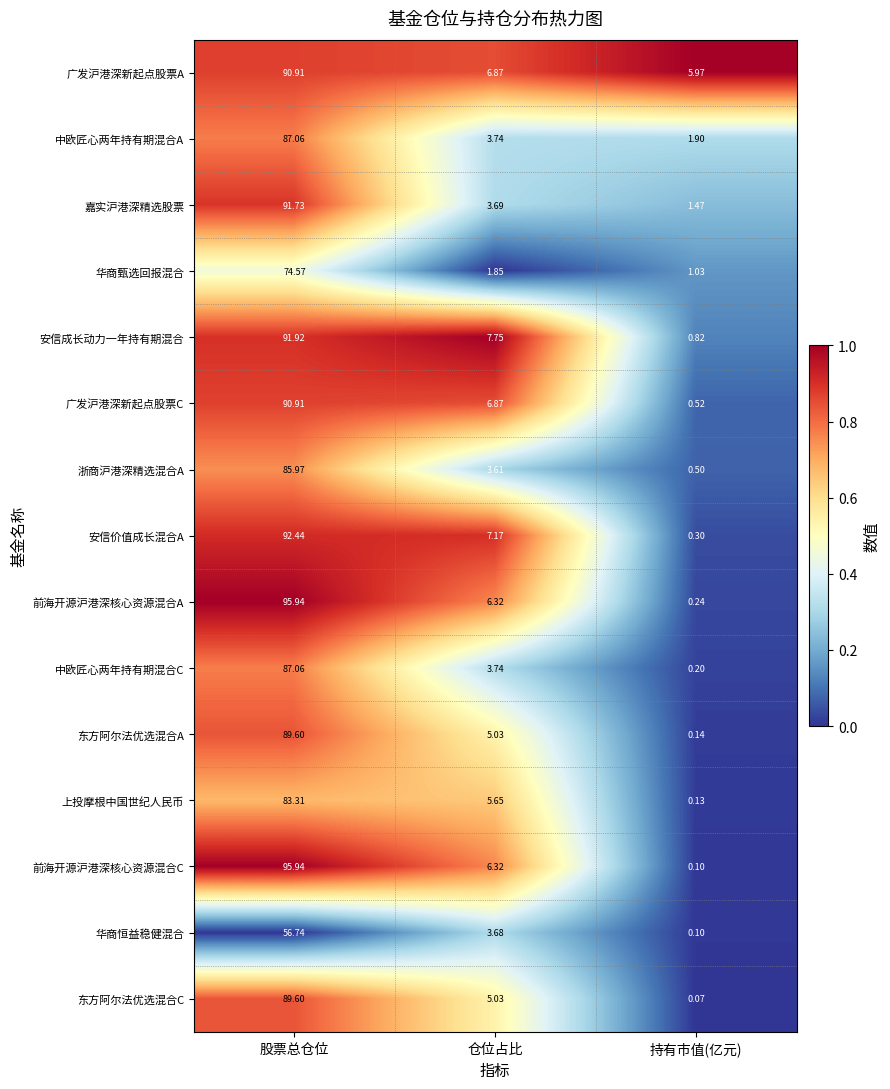

Which category has the highest value across all series?

股票总仓位